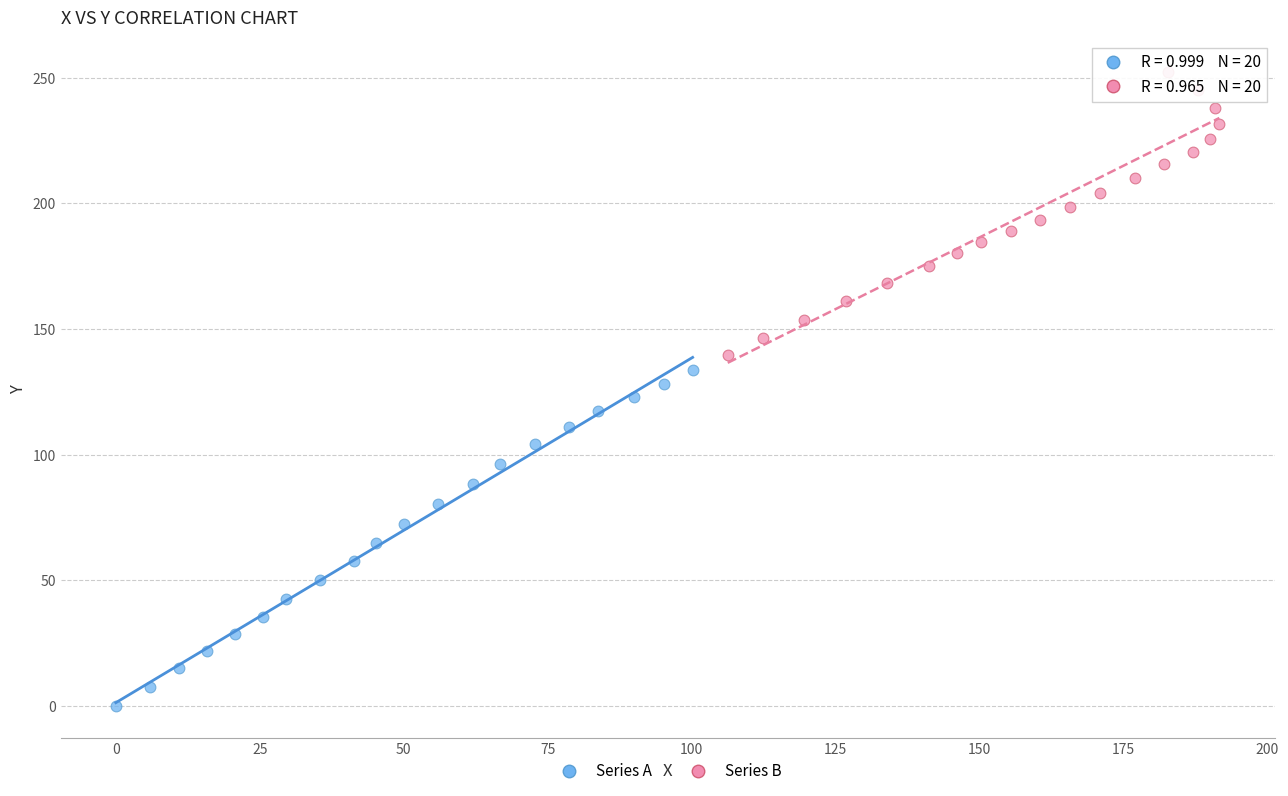

Which series reaches the minimum Y coordinate?

Series A